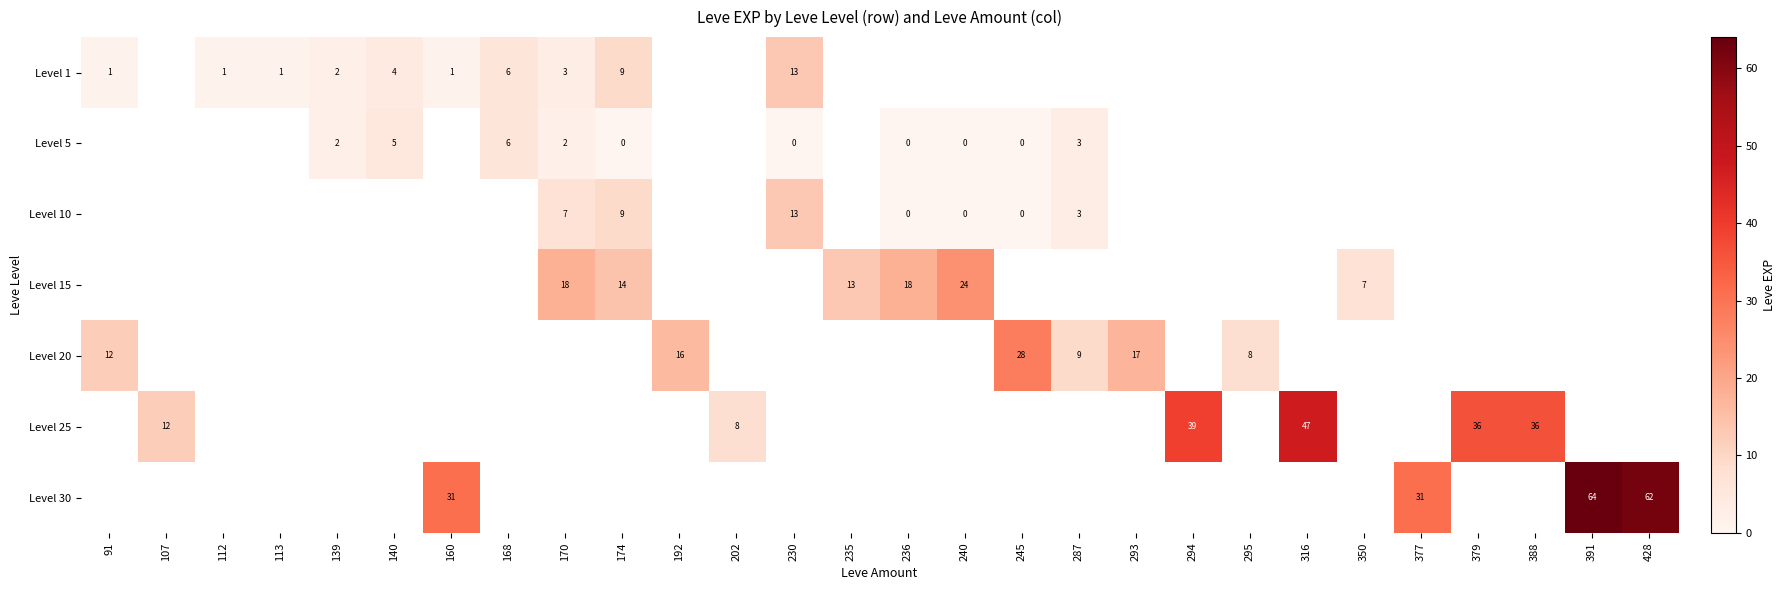

The Level 30 series shows 103 at 391. True or false?

False